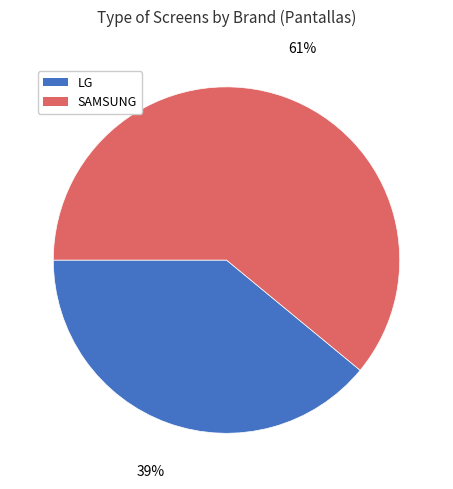

Which slice represents more than half of the pie?

SAMSUNG